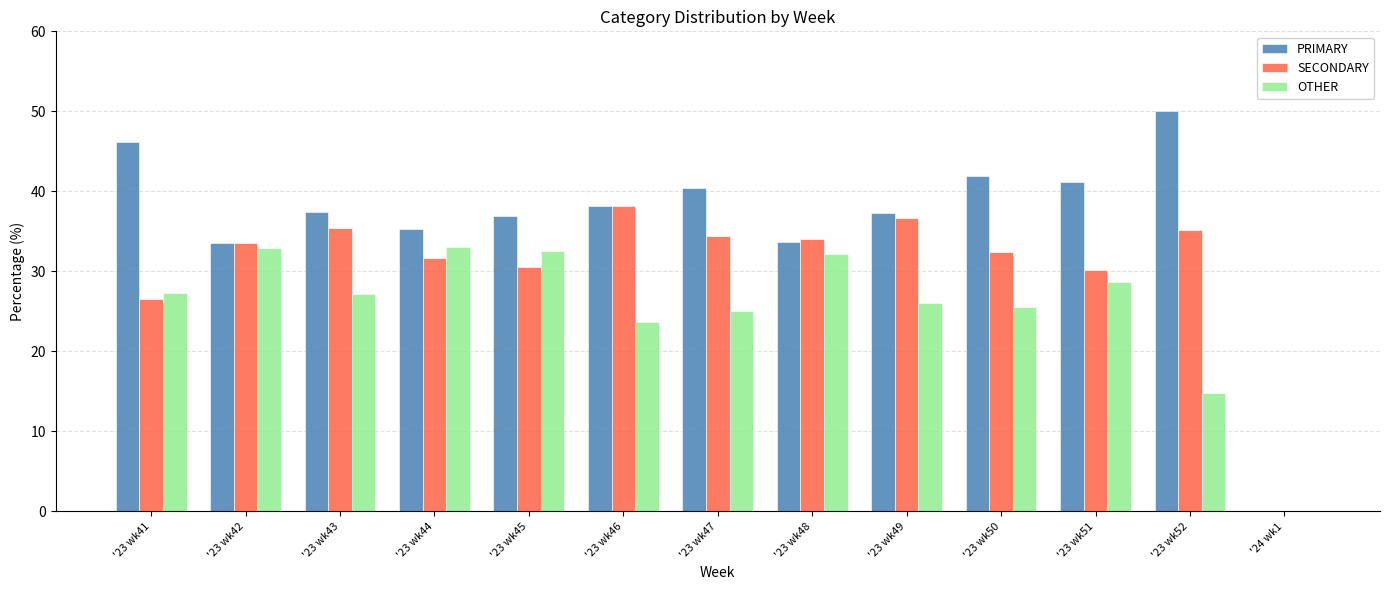

How many positive values does the SECONDARY series have?

12